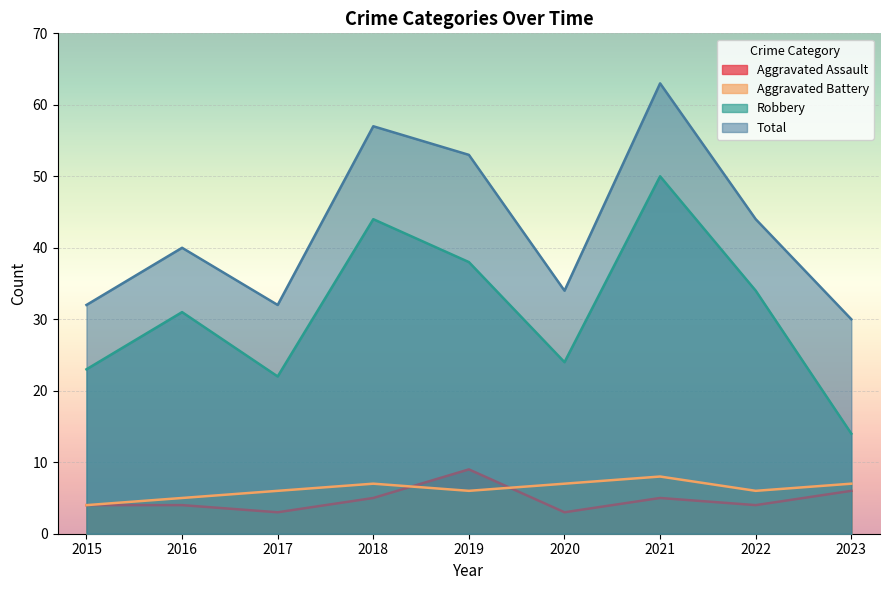

What is the difference between the highest and lowest values at 2021?

58